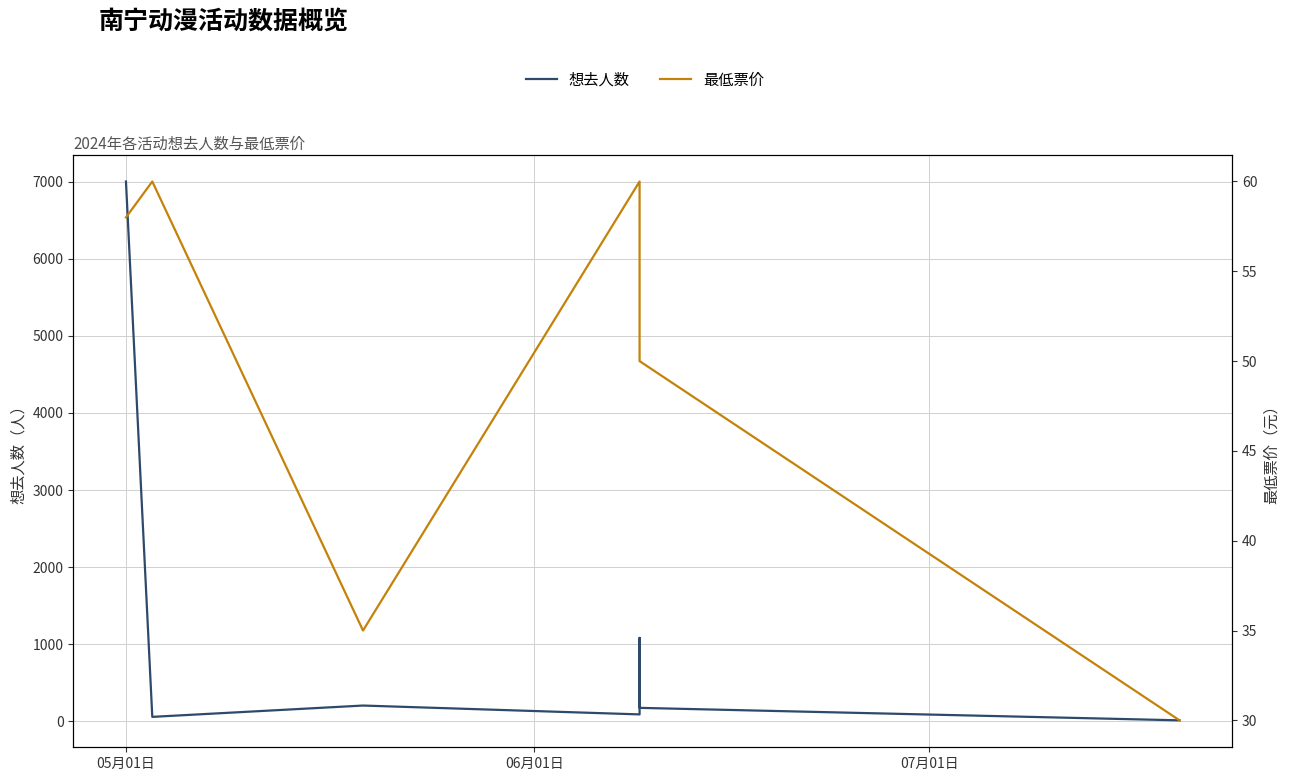

Reading left to right, list all the values displayed in this chart.

想去人数: 7005	55	202	87	1080	172	10
最低票价: 58	60	35	60	50	50	30